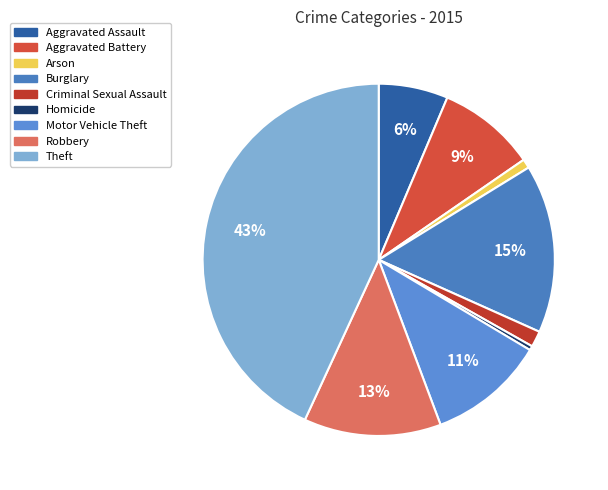

What is the ratio of the value at Robbery to the value at Homicide?

32.1